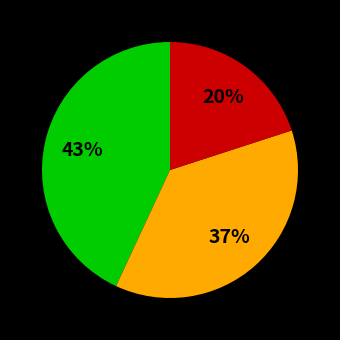

To the nearest percent, what is the difference between the largest and smallest slice percentages?

23%